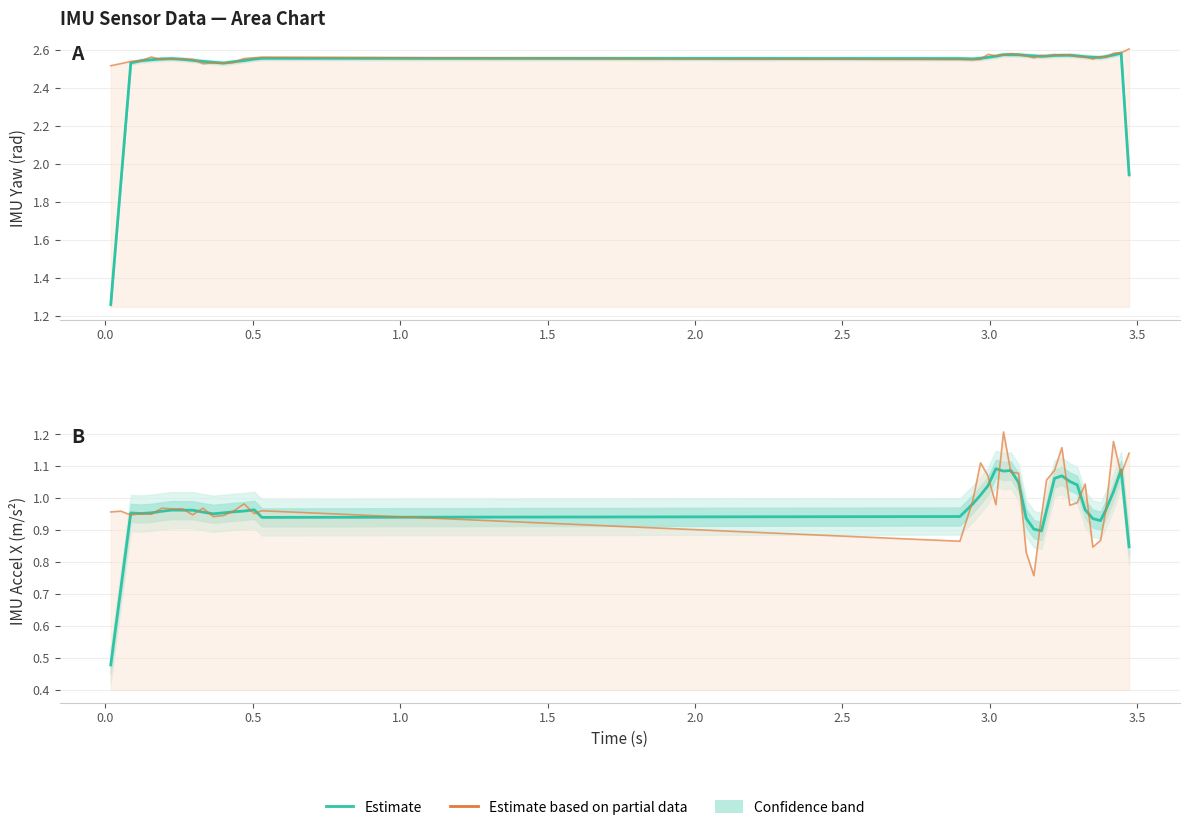

List the series in order of their peak value, highest first.

IMU_yaw (Partial data), IMU_yaw (Estimate), IMU_ddx (Partial data), IMU_ddx (Estimate)